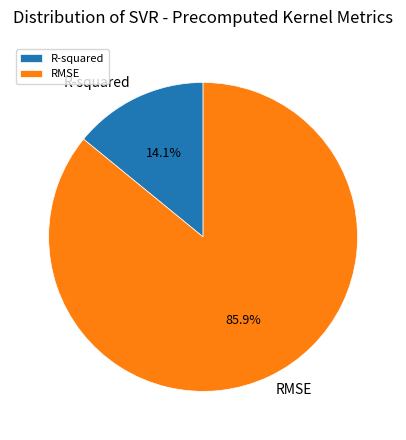

Is it true that RMSE is 98% of the pie?

False